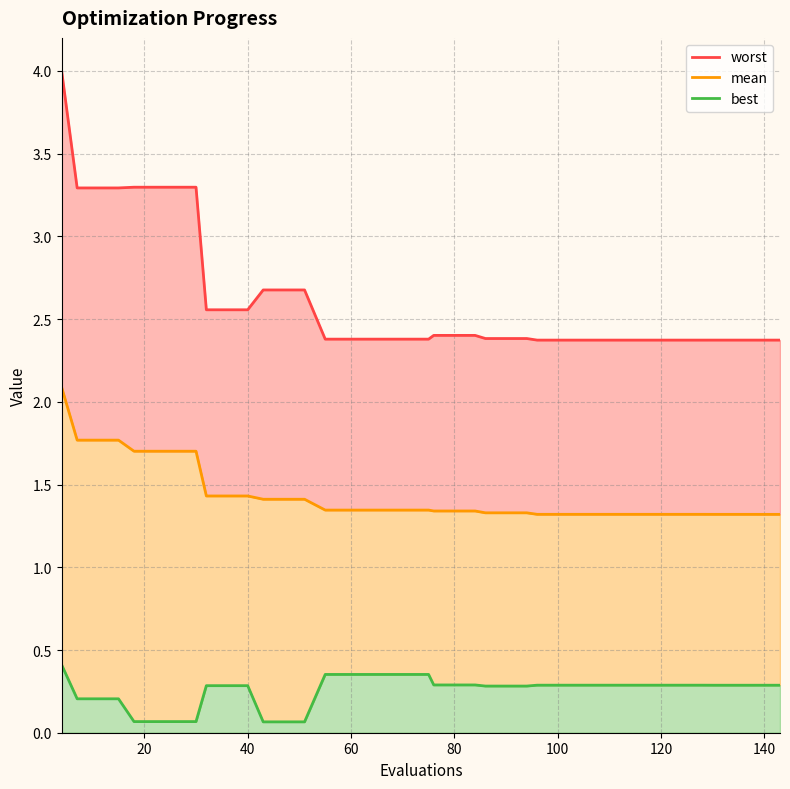

True or false: mean_line and best_line intersect in this chart.

False